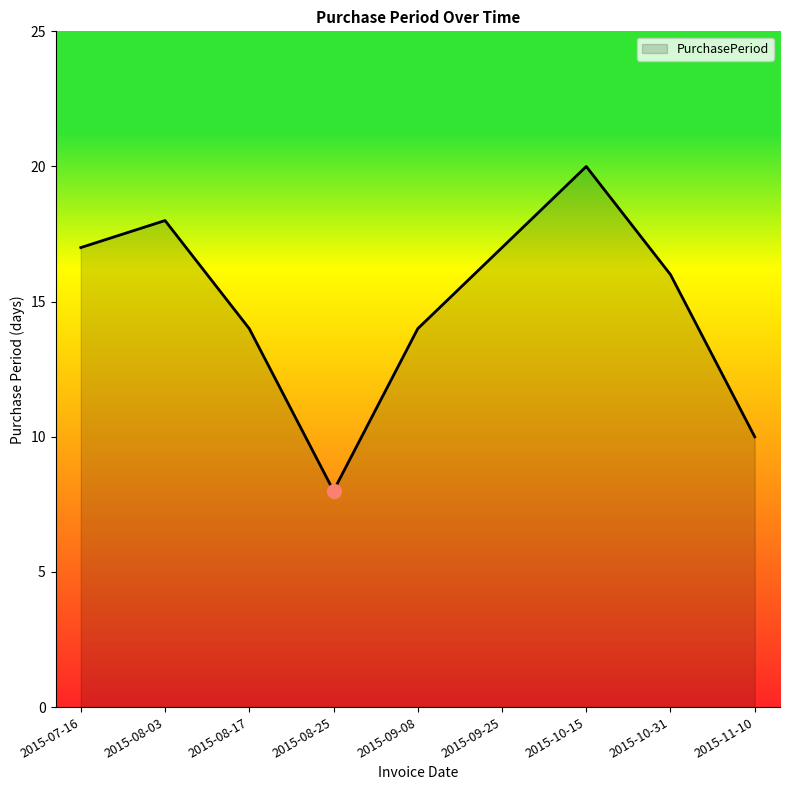

What is the difference between the values at 2015-08-17 and 2015-08-03?

4